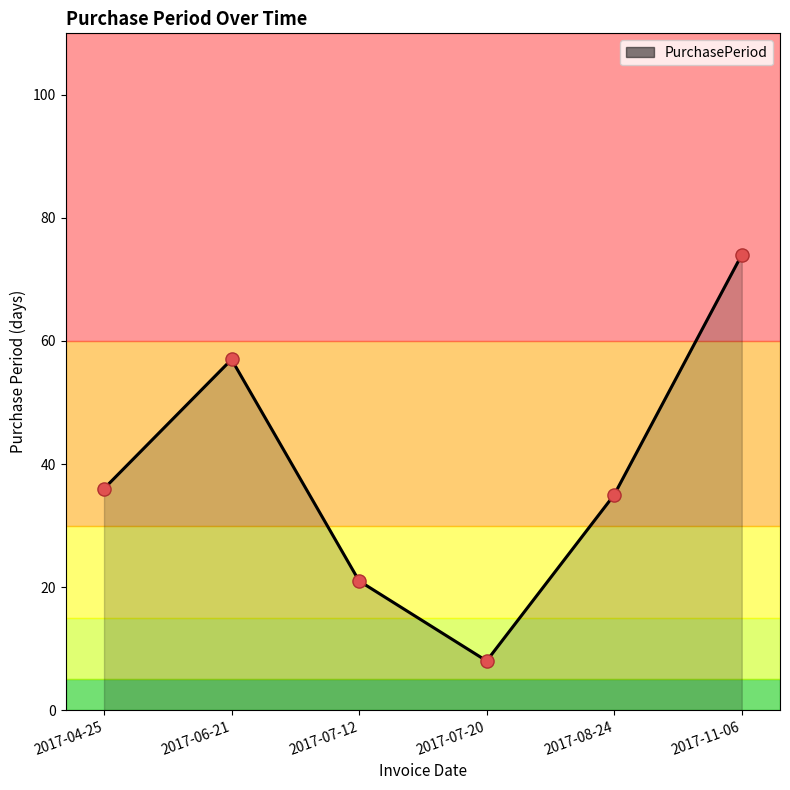

What is the change in value from 2017-06-21 to 2017-07-12?

-36